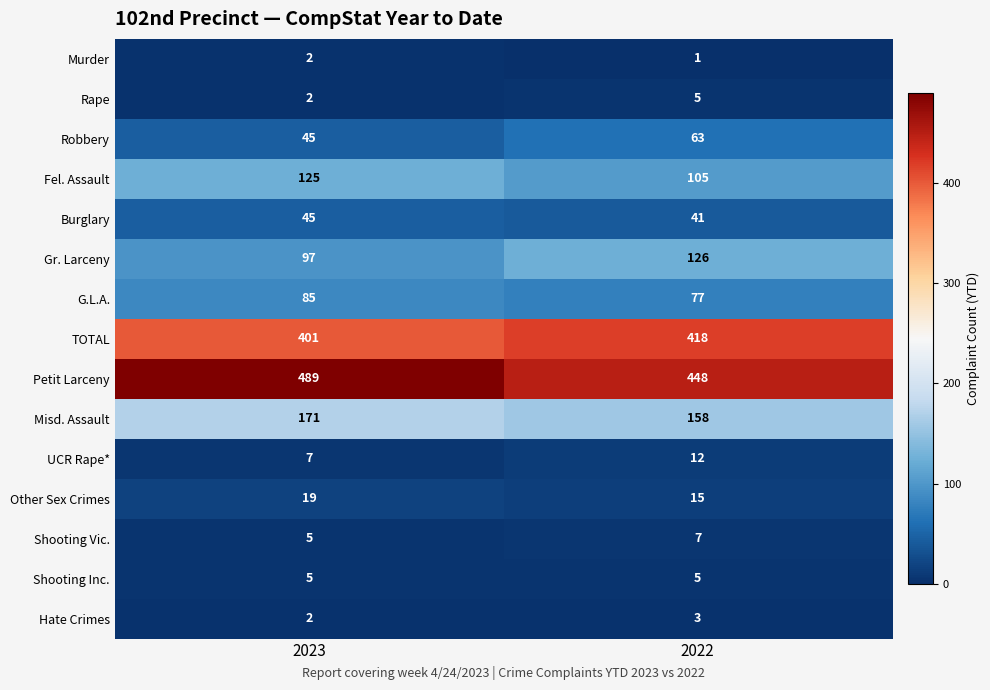

How many data points does each series have?

2